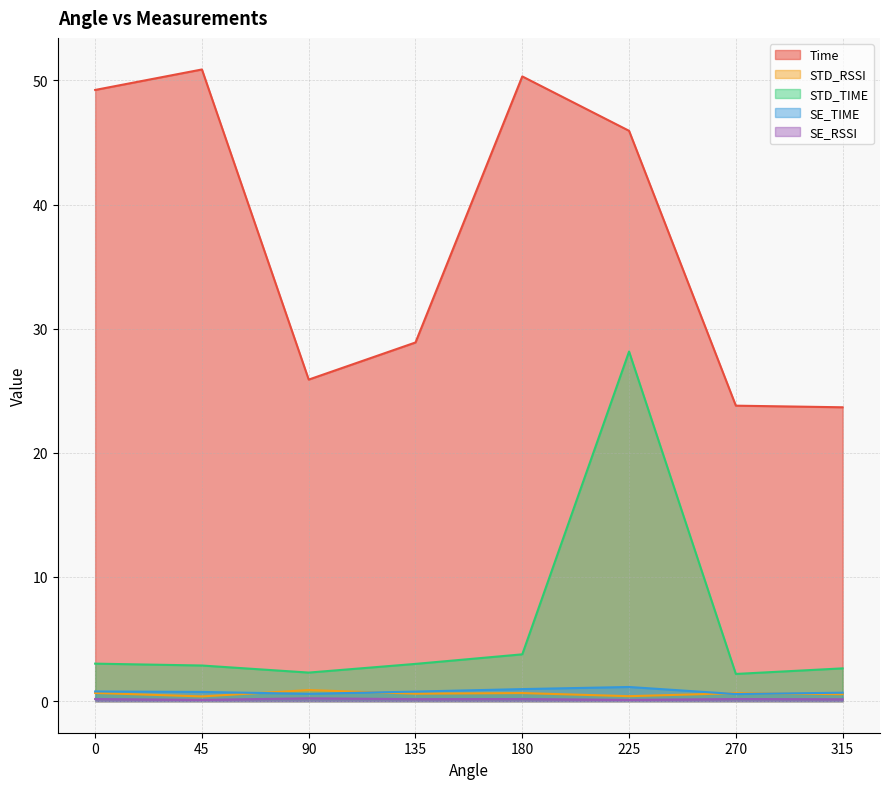

The value of SE_TIME at 90 is 0.3. True or false?

False